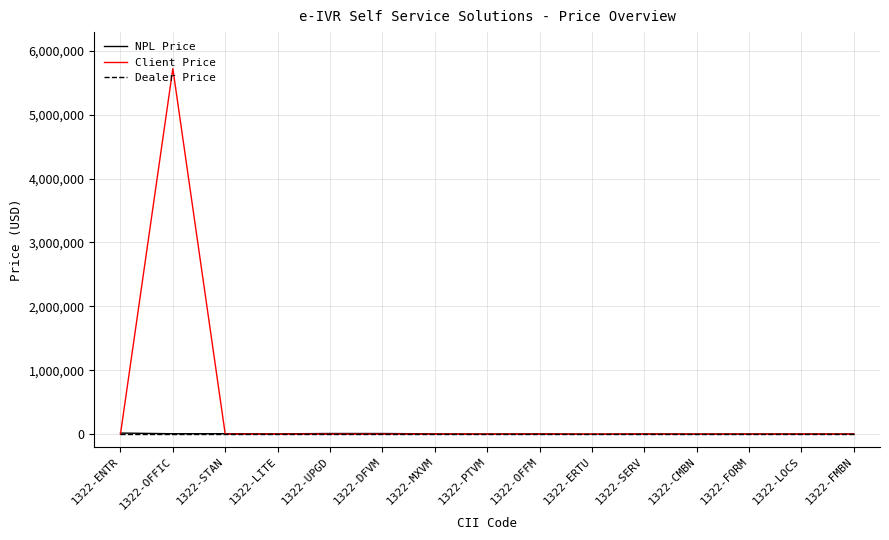

What position from the left is 1322-MXVM?

7